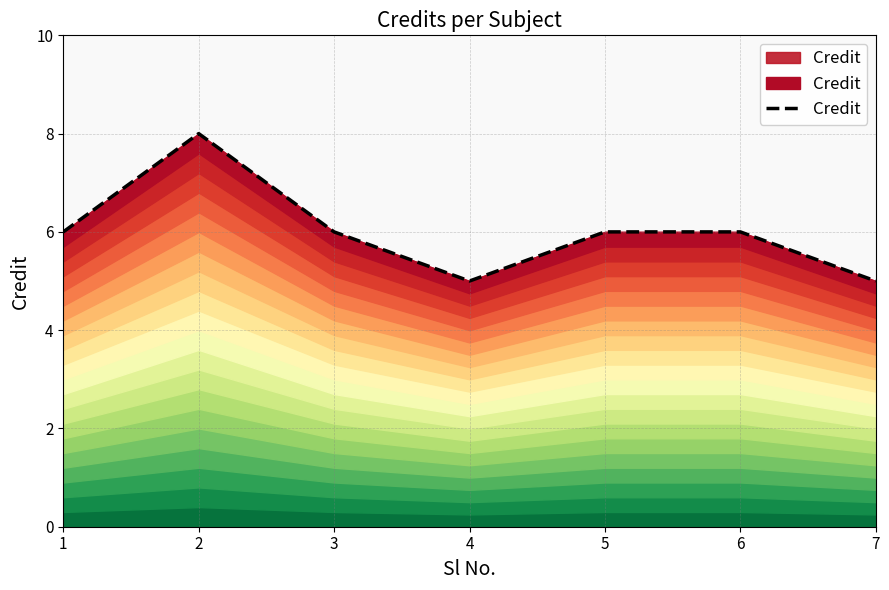

How many interior local valleys (lower than both neighbors) does the data have?

1